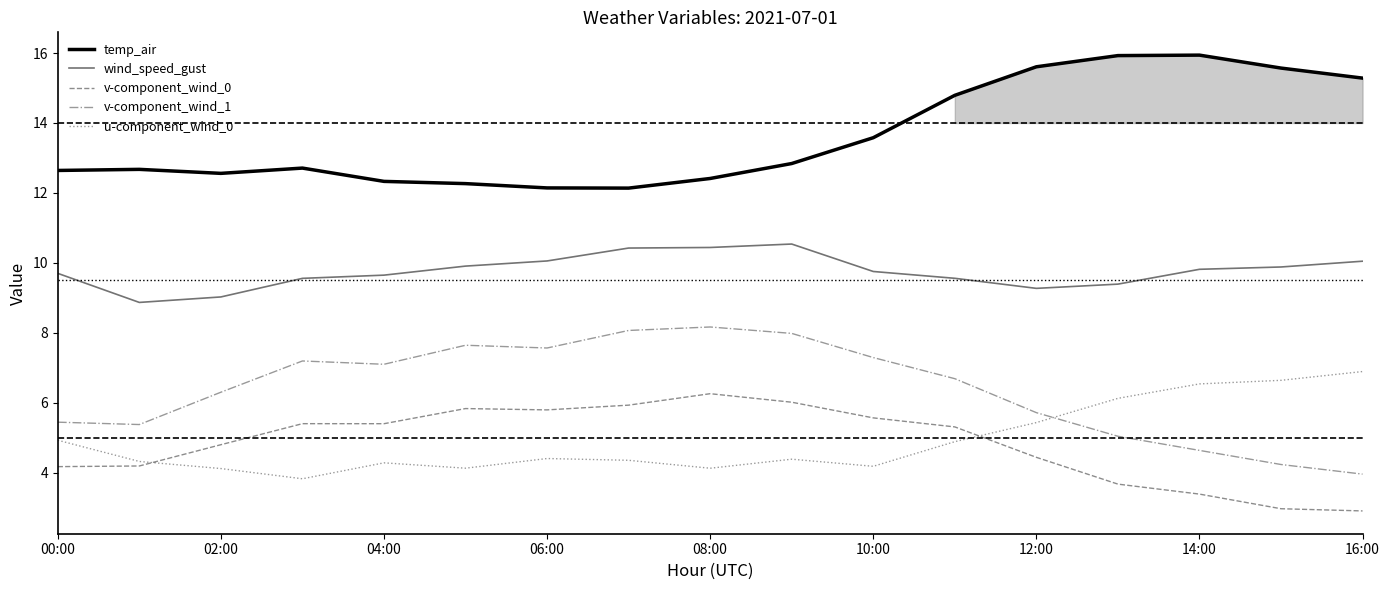

True or false: v-component_wind_1 and v-component_wind_0 intersect in this chart.

False